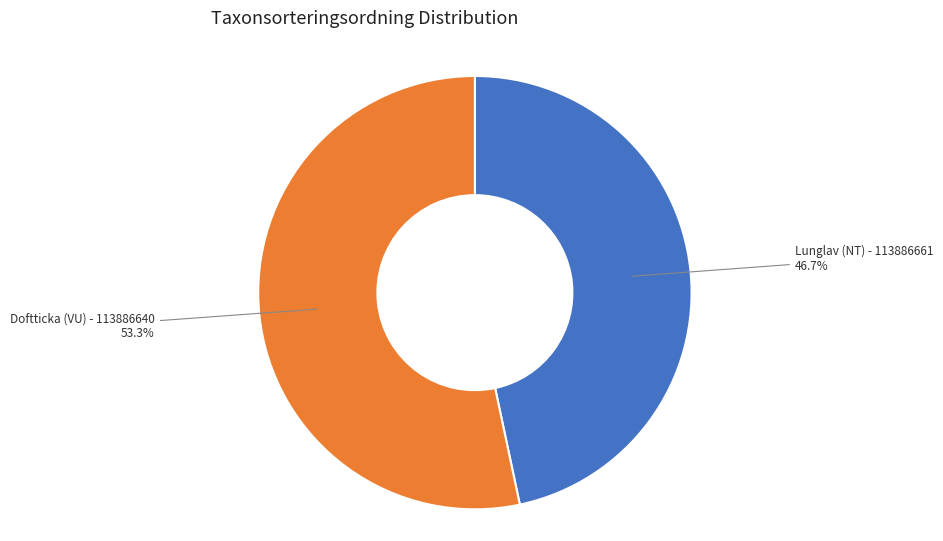

To the nearest percent, what percentage of the pie is Doftticka (VU) - 113886640?

53%